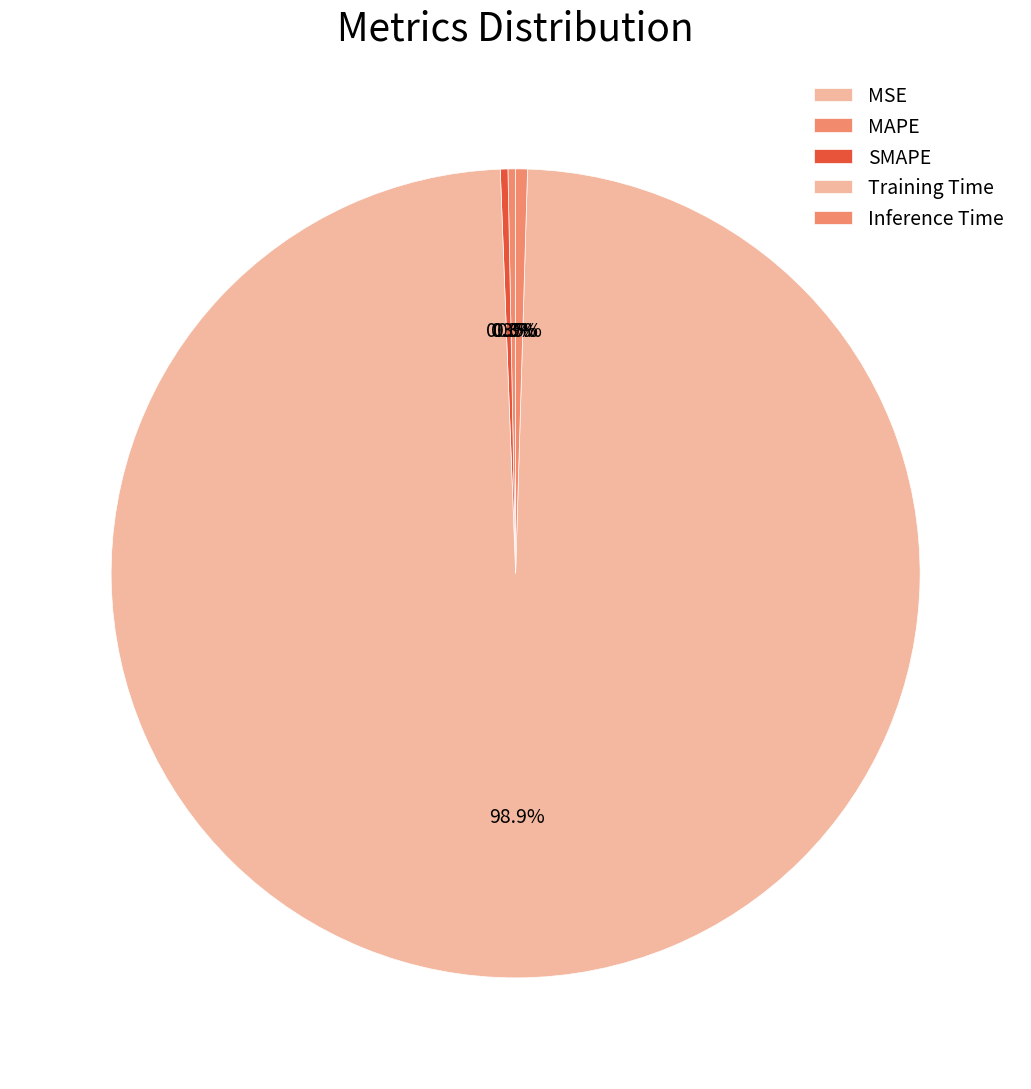

What percentage do Inference Time and SMAPE together represent?

0.8%